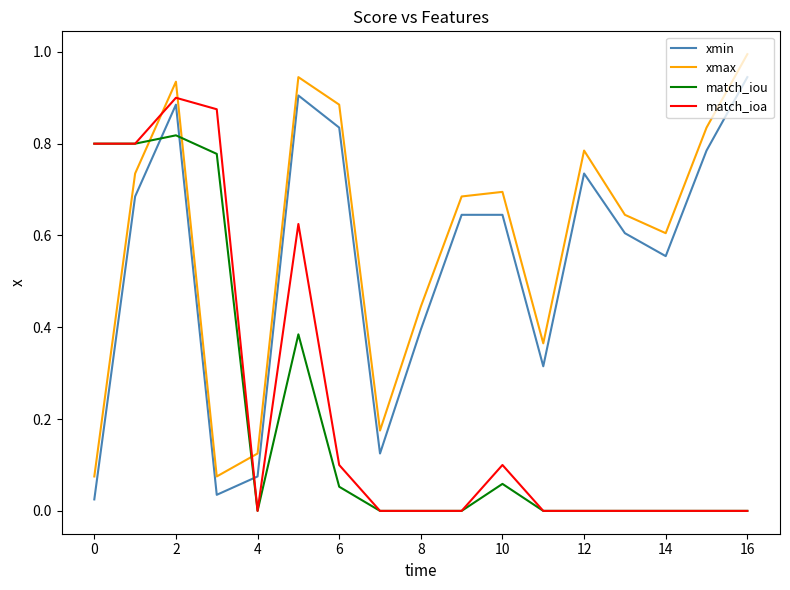

Rank the series by their maximum value, from highest to lowest.

xmax, xmin, match_ioa, match_iou